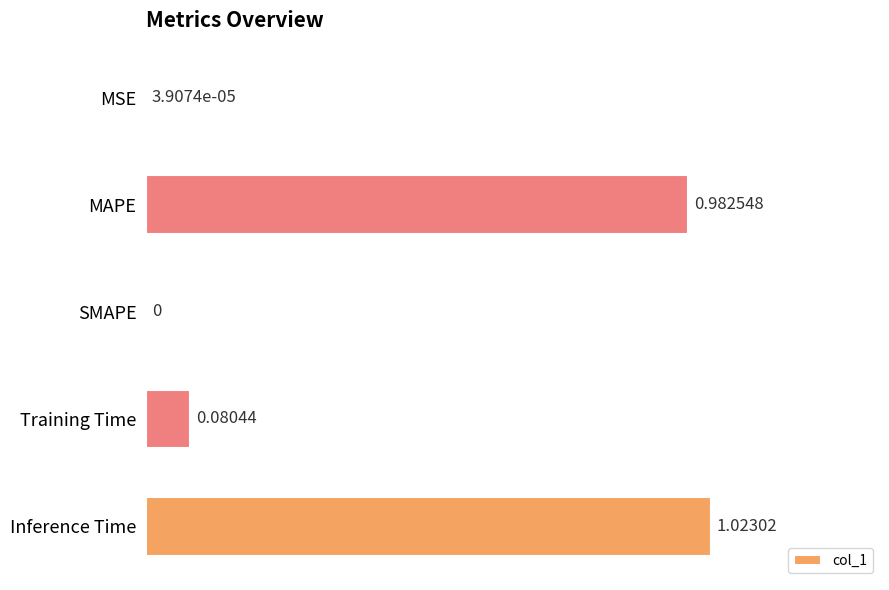

What is the change in value from SMAPE to Training Time?

+0.1